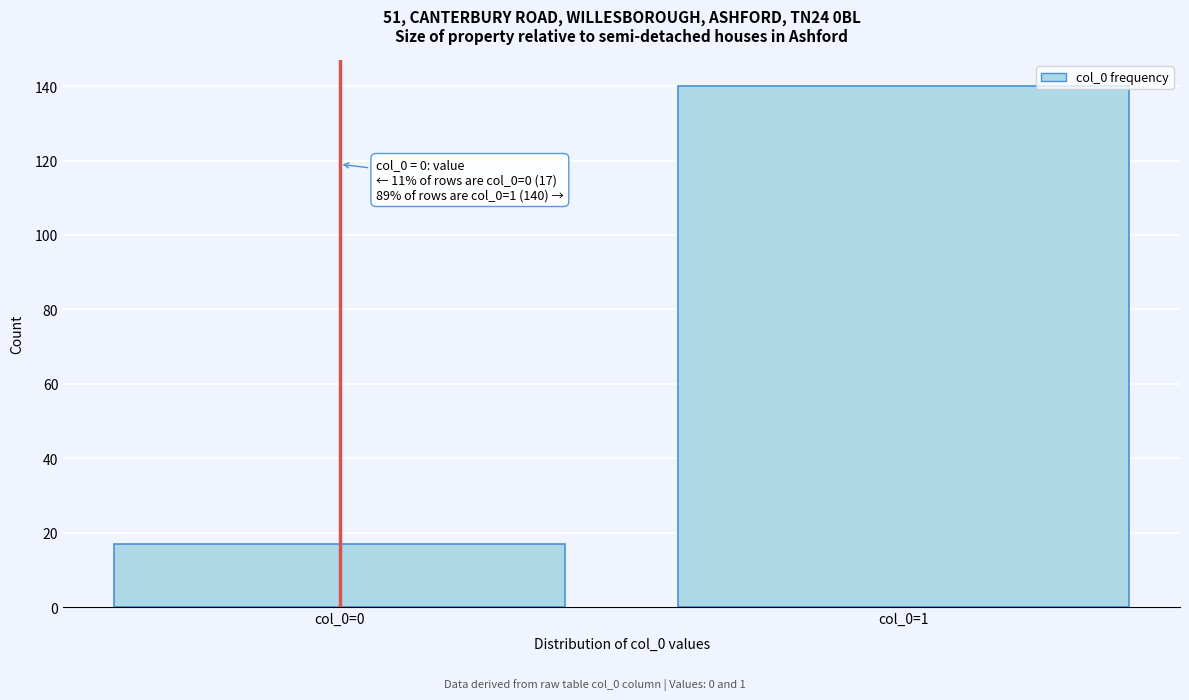

Reading left to right, list all the values displayed in this chart.

col_0=0=17	col_0=1=140